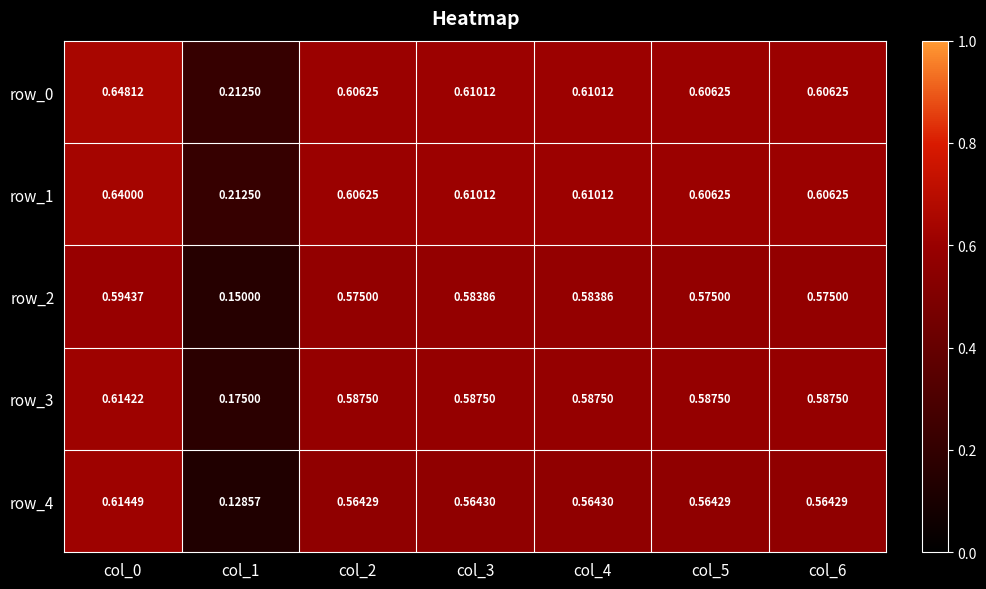

Is the value of row_0 at col_0 greater than the value of row_3 at col_4?

Yes